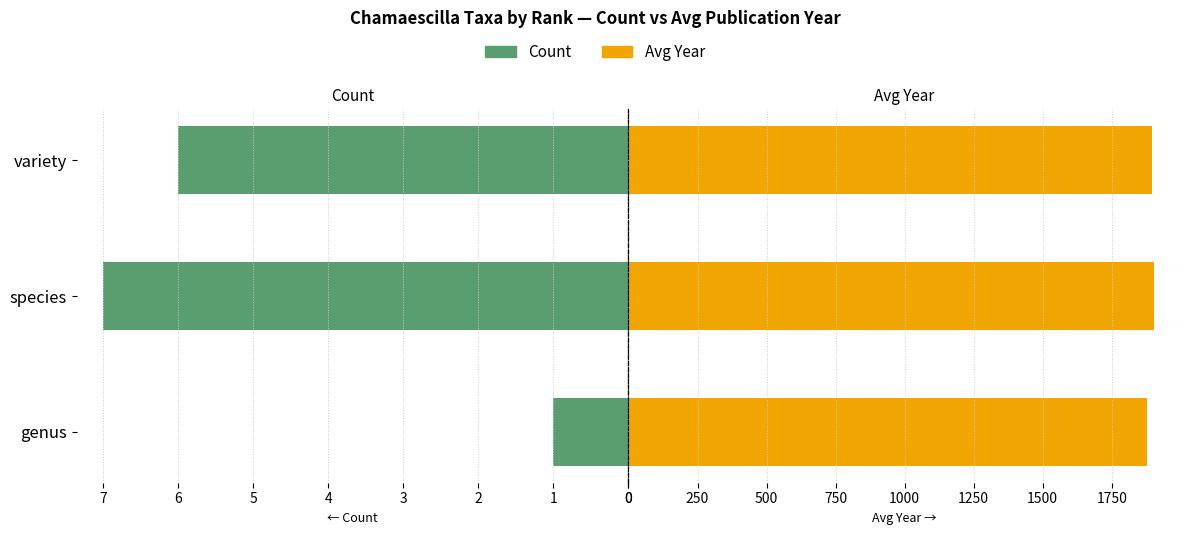

Which series has the largest total across all categories?

Avg Year